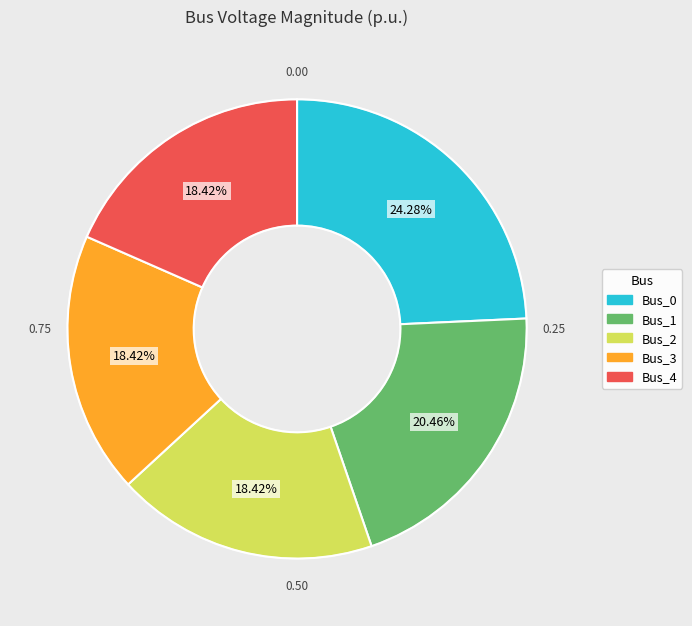

Does any single category account for the majority?

No